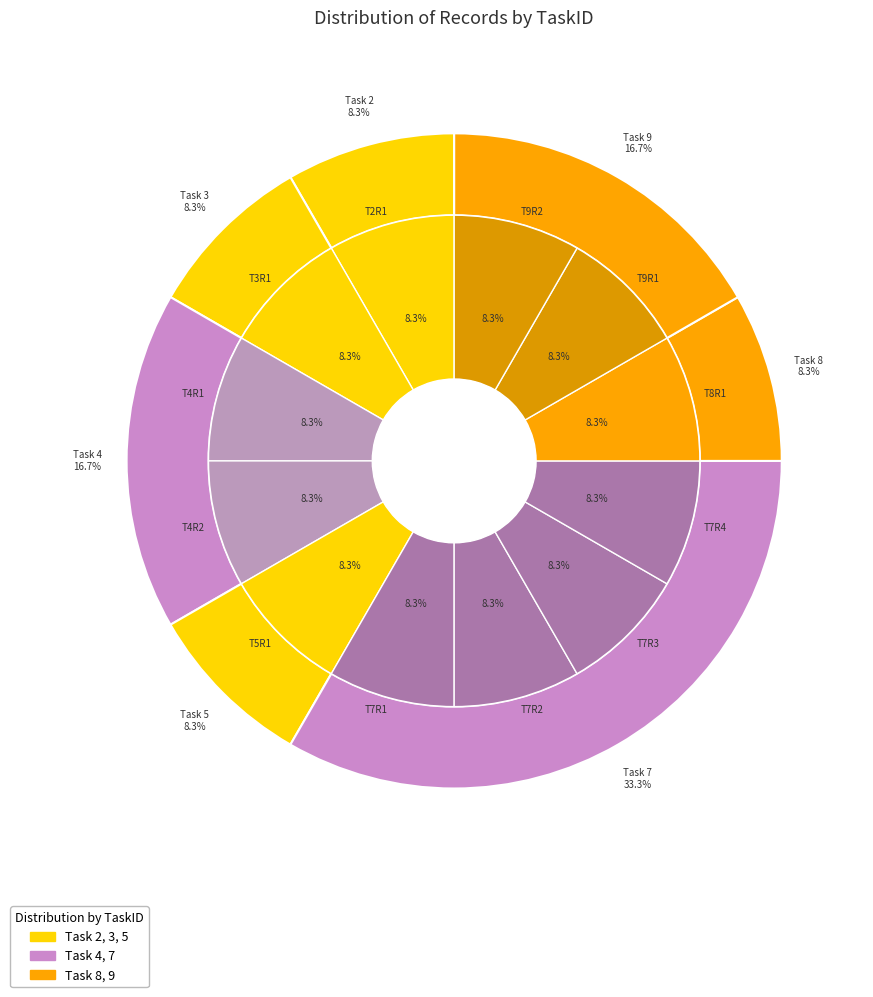

Does any single category account for the majority?

No